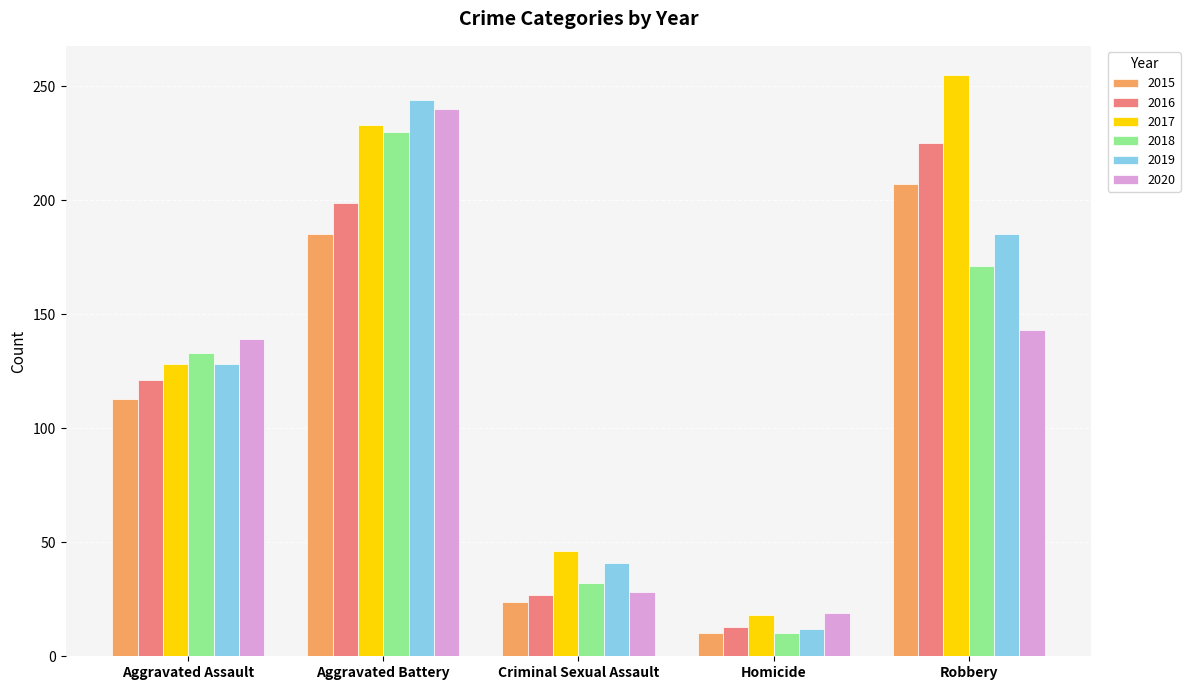

Count the number of data series in this chart.

6